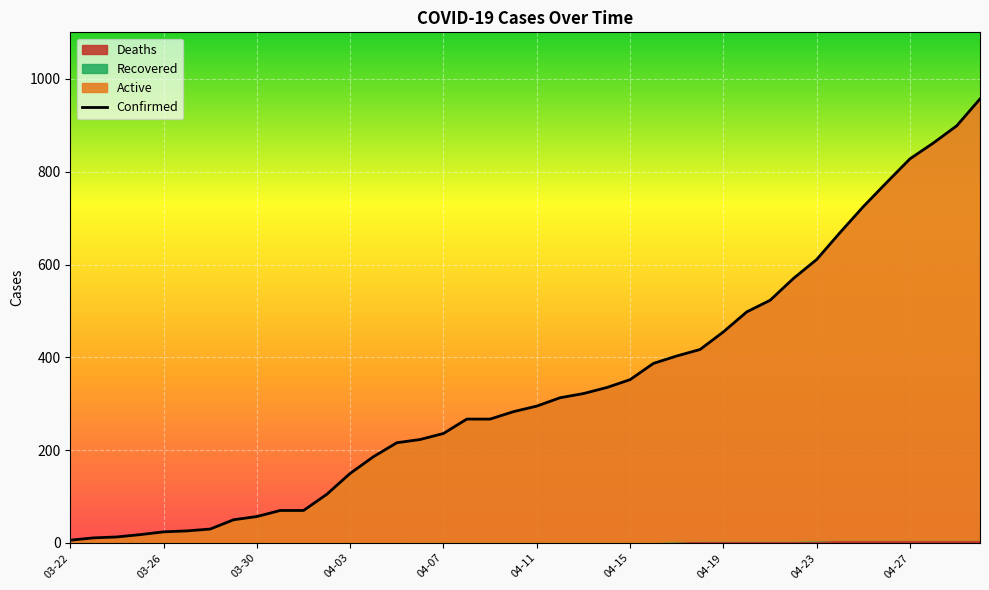

What is the value of the 27th point from the left?

403